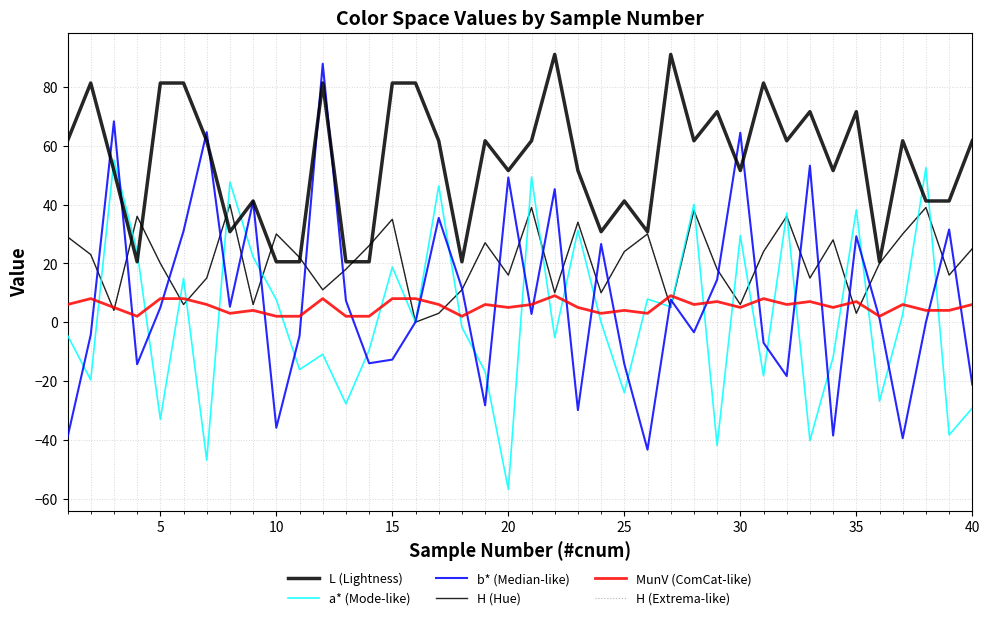

Is this an area chart (filled region under the line)?

No